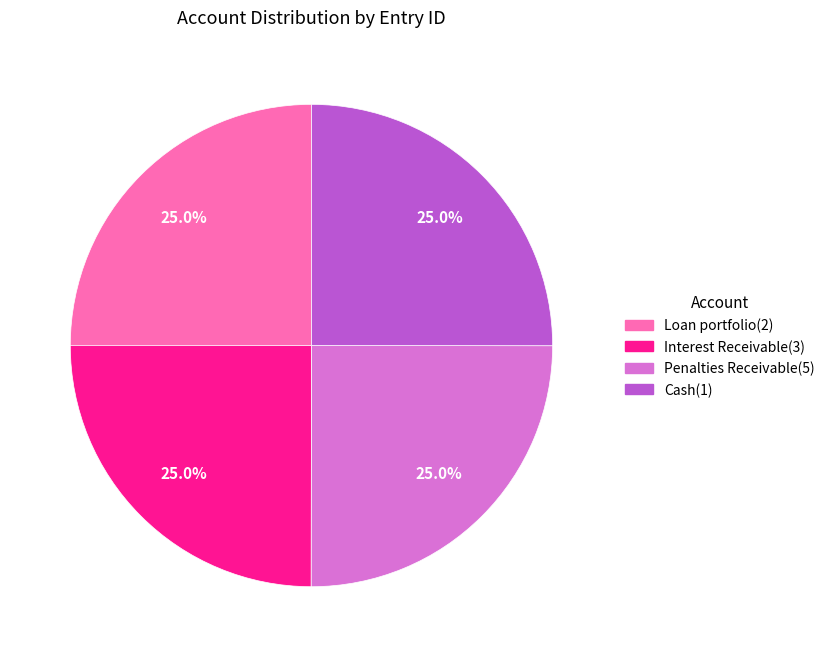

What percentage is the Cash(1) slice, to the nearest percent?

25%